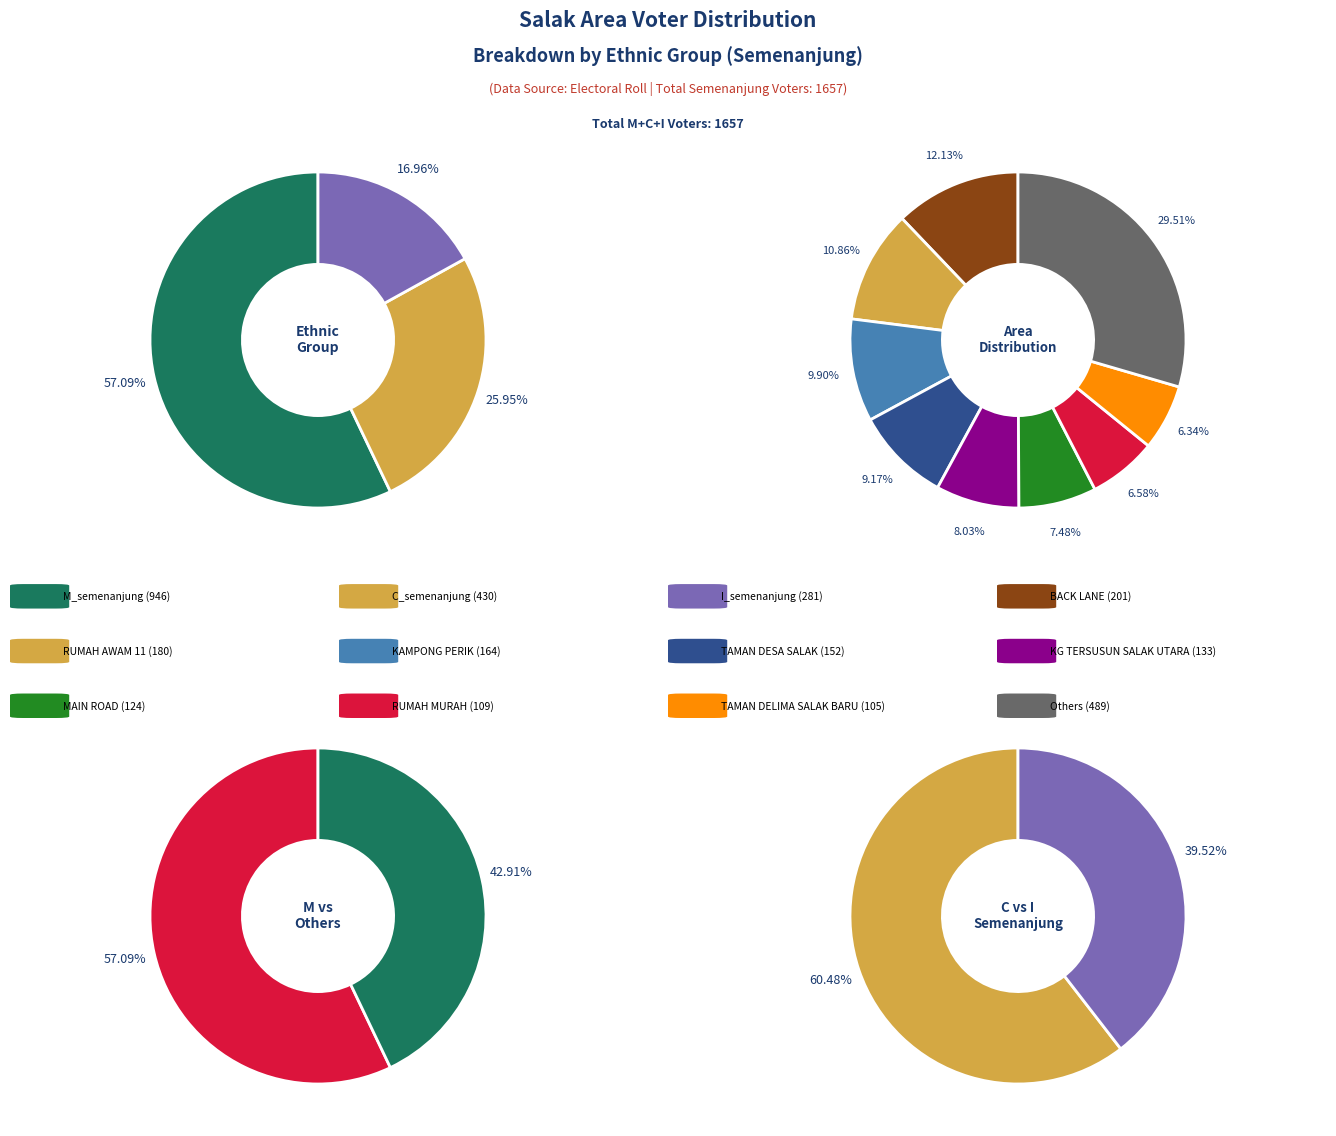

Count the number of slices in the pie.

18